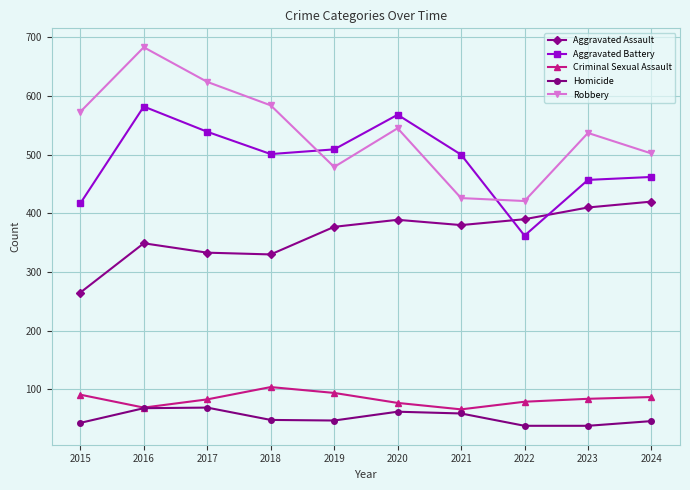

Which series has the widest spread of values?

Robbery